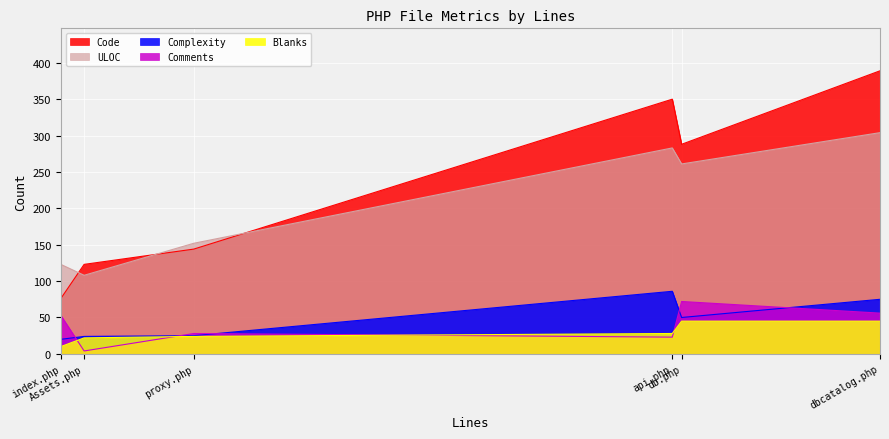

What is the maximum value shown in the chart?

389